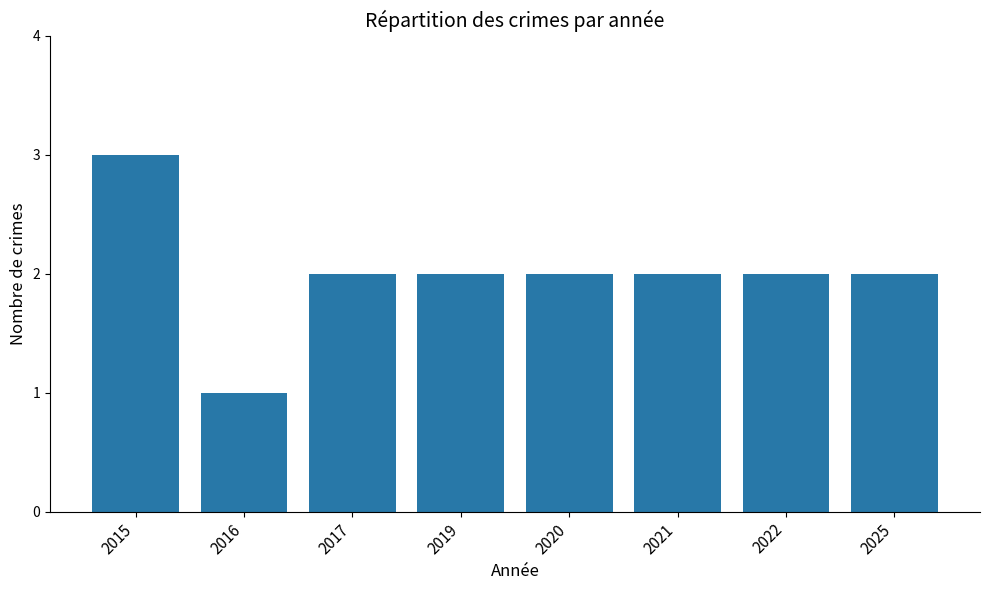

What is the value of the 4th bar from the left?

2